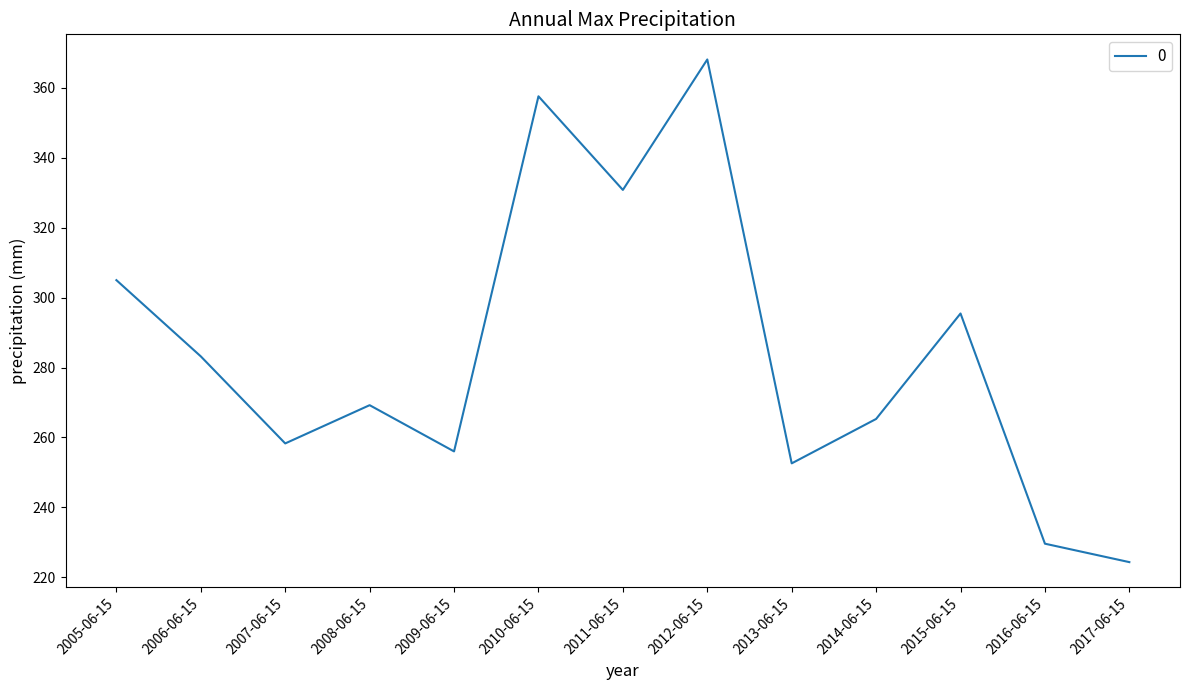

Is it true that the value at 2013-06-15 is 445.7?

False